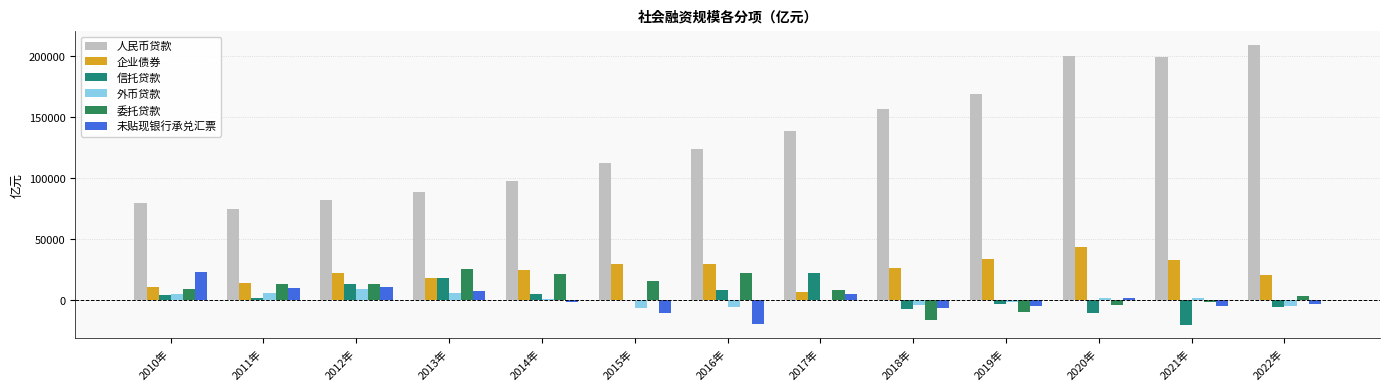

What is the sum of all 人民币贷款 values?

1732478